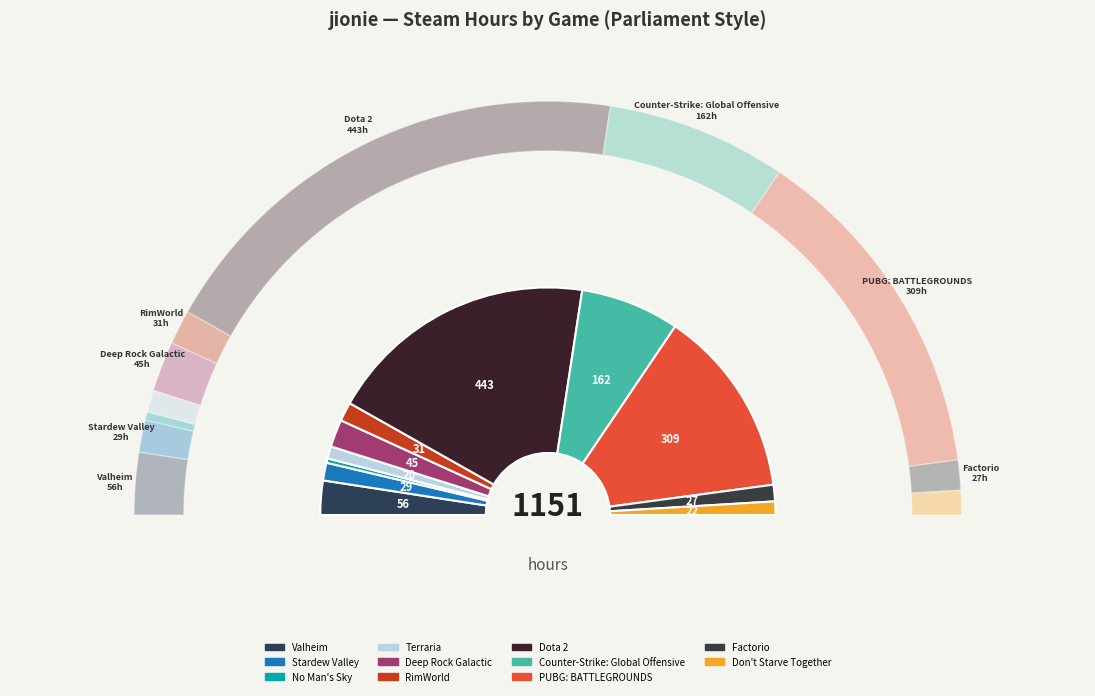

Rank the categories by value from lowest to highest.

No Man's Sky, Terraria, Don't Starve Together, Factorio, Stardew Valley, RimWorld, Deep Rock Galactic, Valheim, Counter-Strike: Global Offensive, PUBG: BATTLEGROUNDS, Dota 2